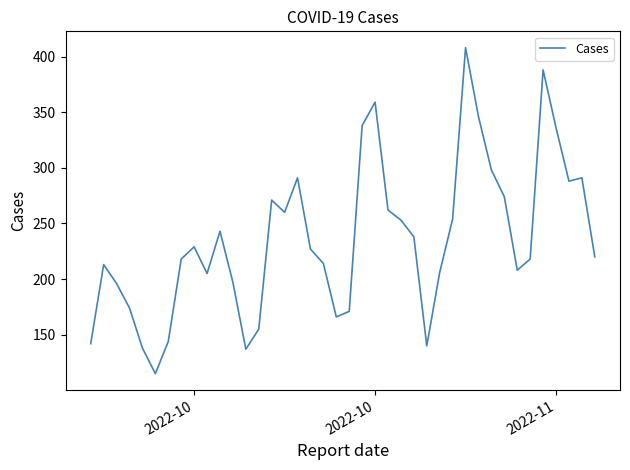

How many lines are shown in the chart?

1